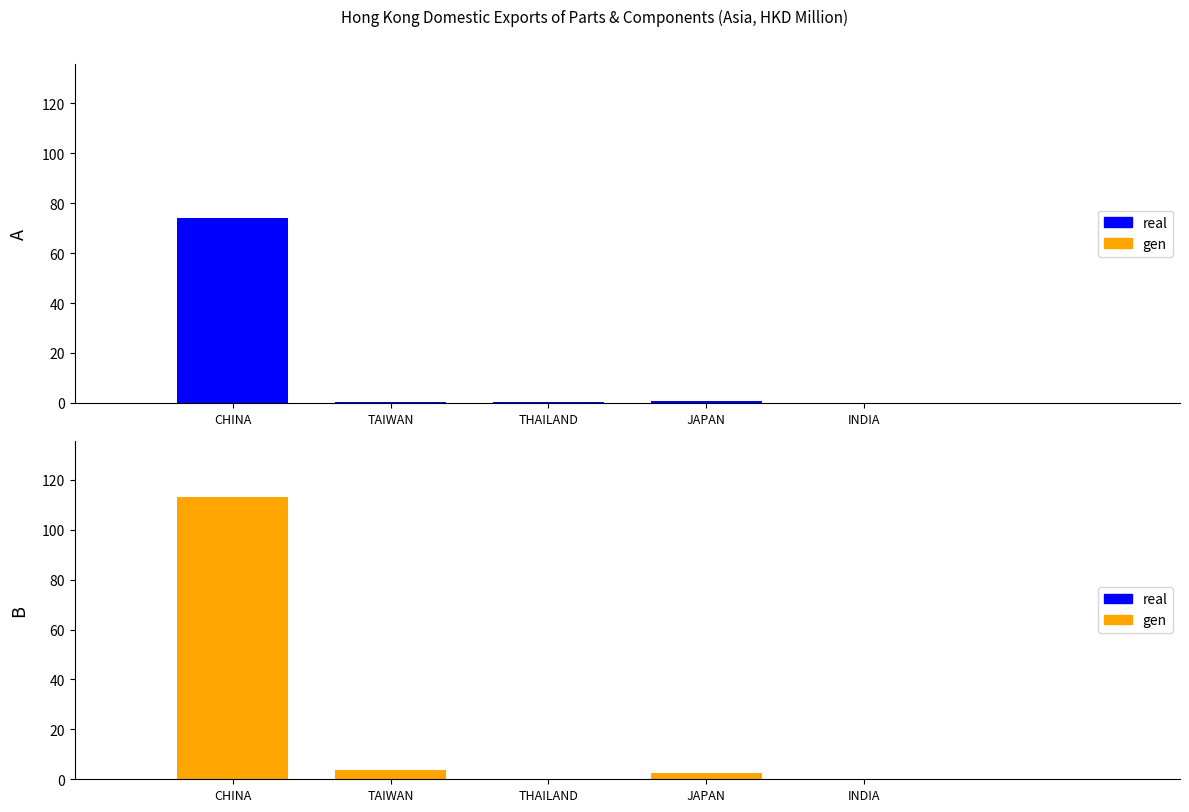

How many groups of bars are there?

5